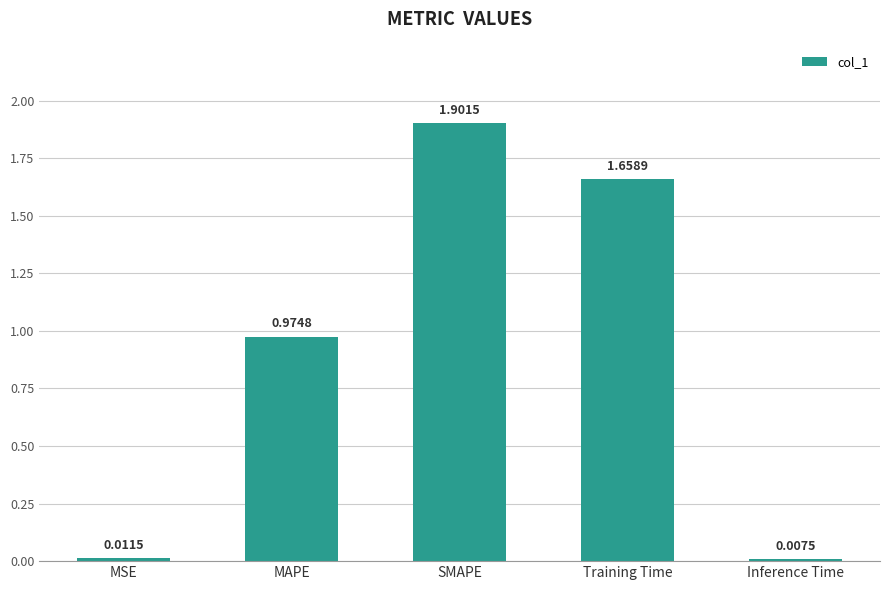

What is the greatest value displayed?

1.9